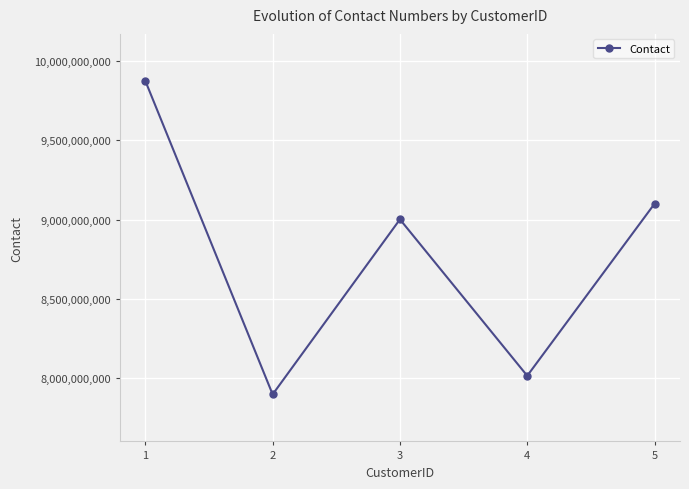

Where is the data nearest to the value 8885552220?

3